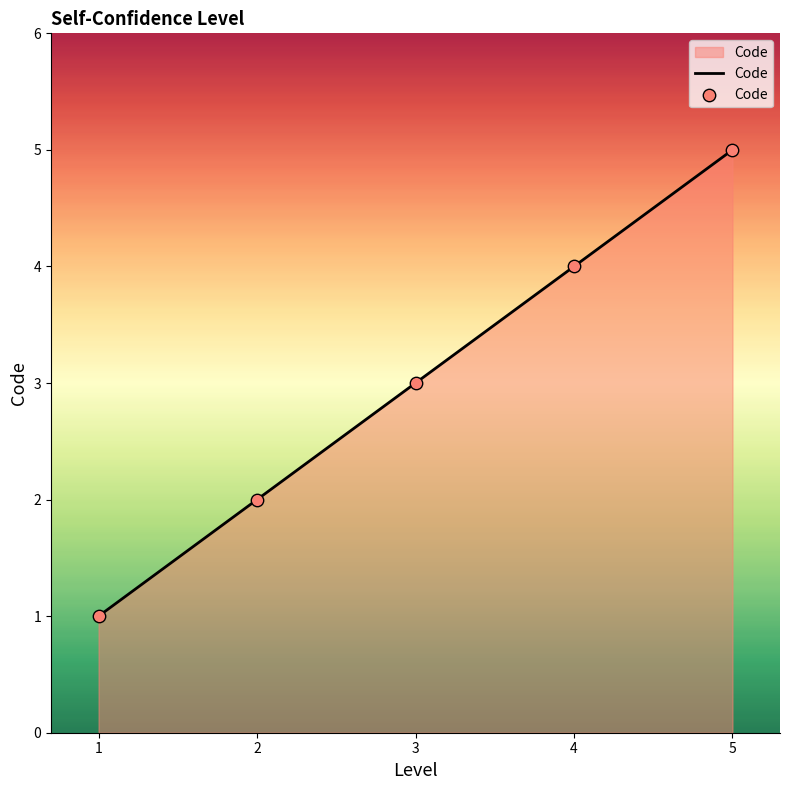

What is the change in value from 2 to 4?

+2